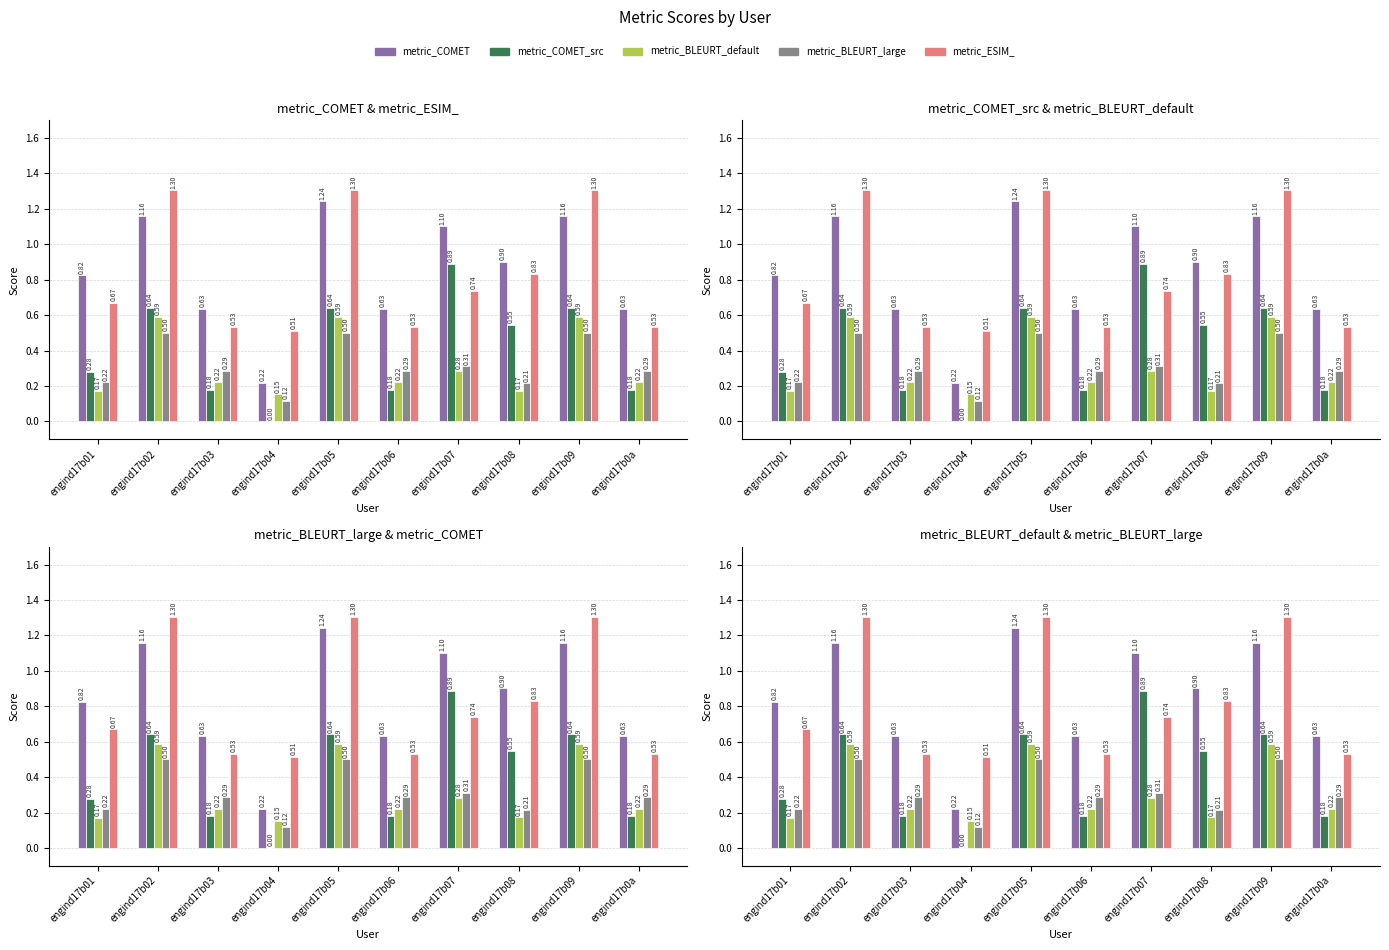

What is the value of the metric_ESIM_ bar at the 9th from the left?

1.3